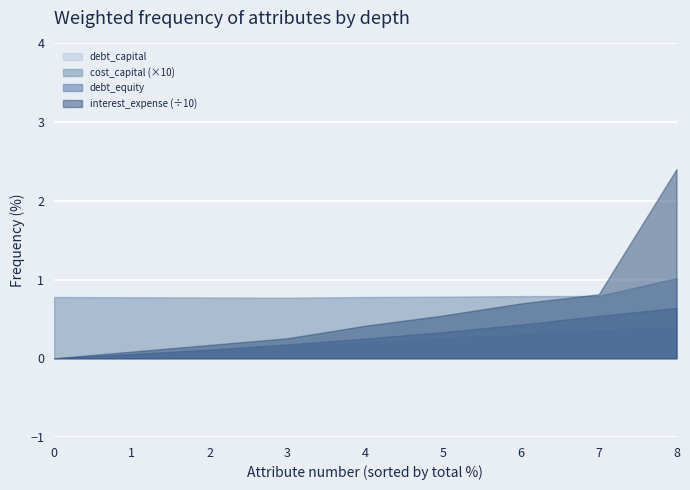

What is the maximum value for cost_capital?

0.1